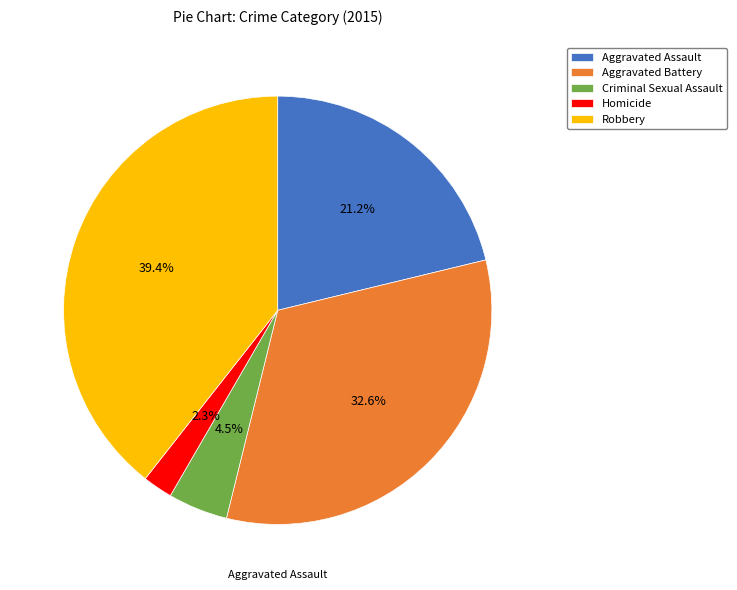

Between Aggravated Battery and Homicide, which is larger?

Aggravated Battery